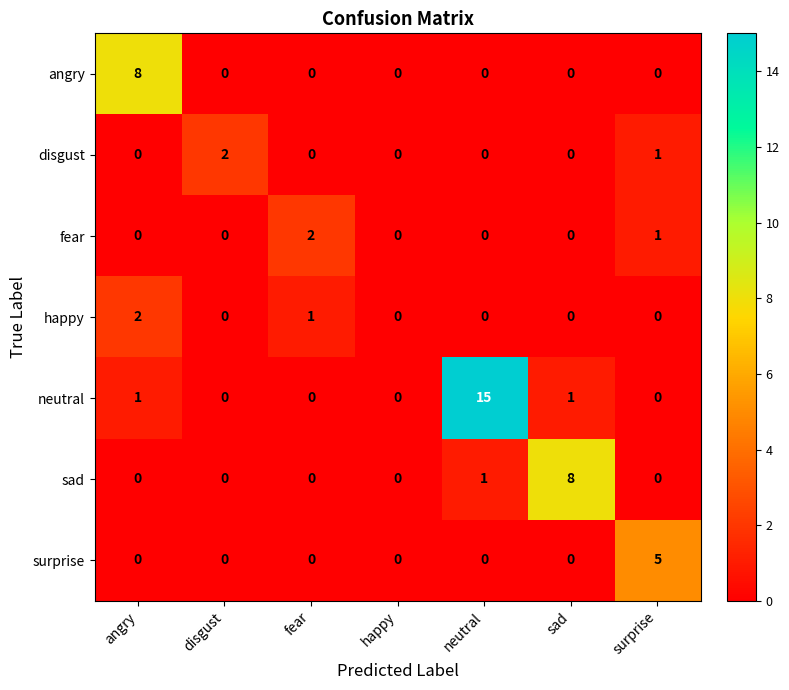

What is the sum of the sad values at angry and sad?

8